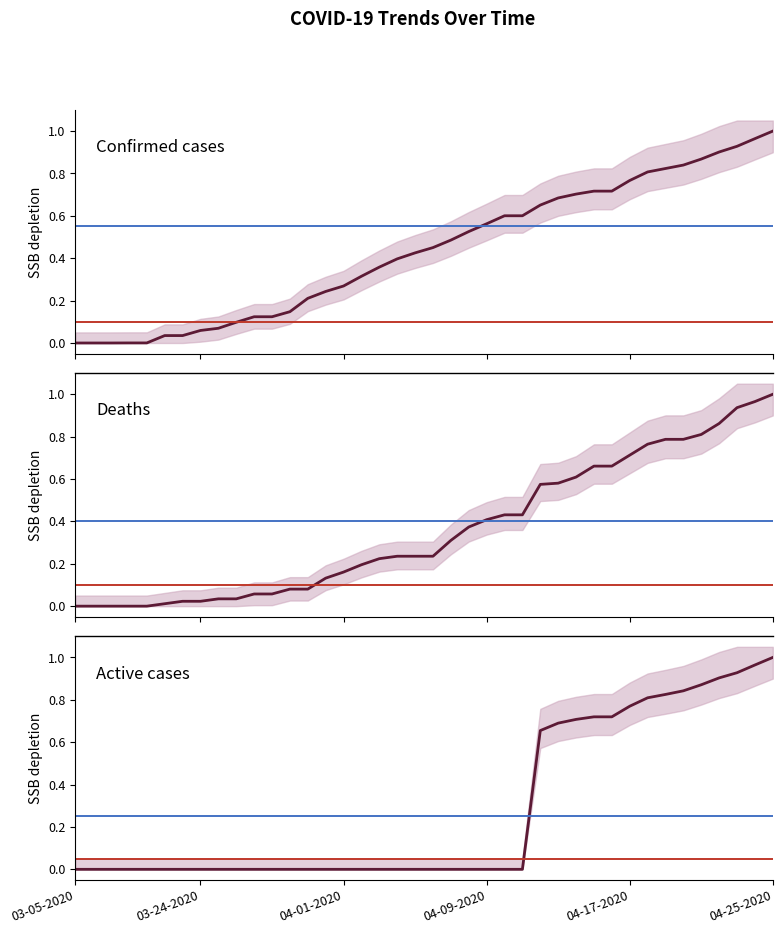

True or false: Confirmed has more than 0 points higher than both neighbors.

False